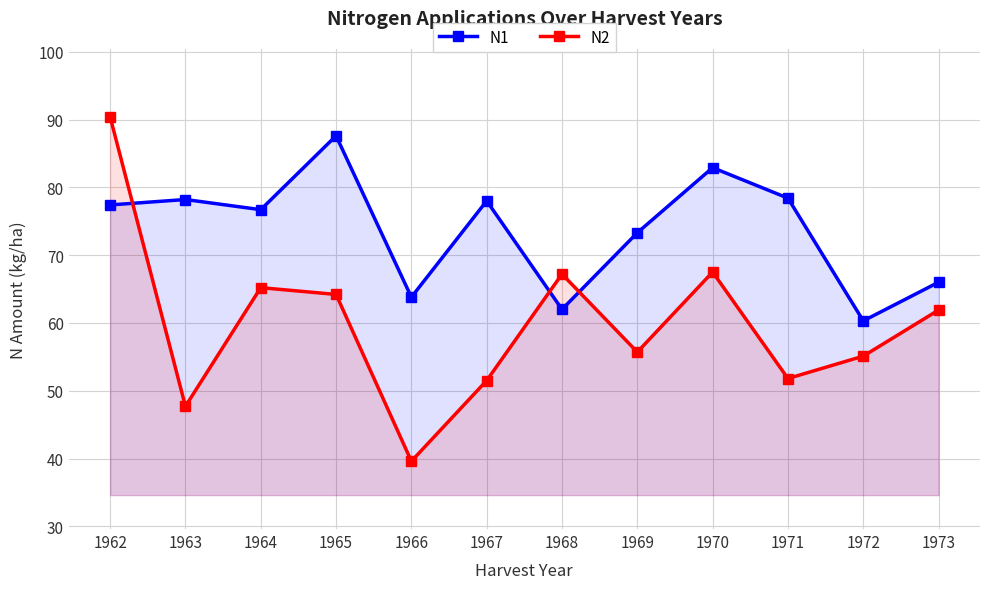

Which series changed the most between 1965 and 1969?

N1